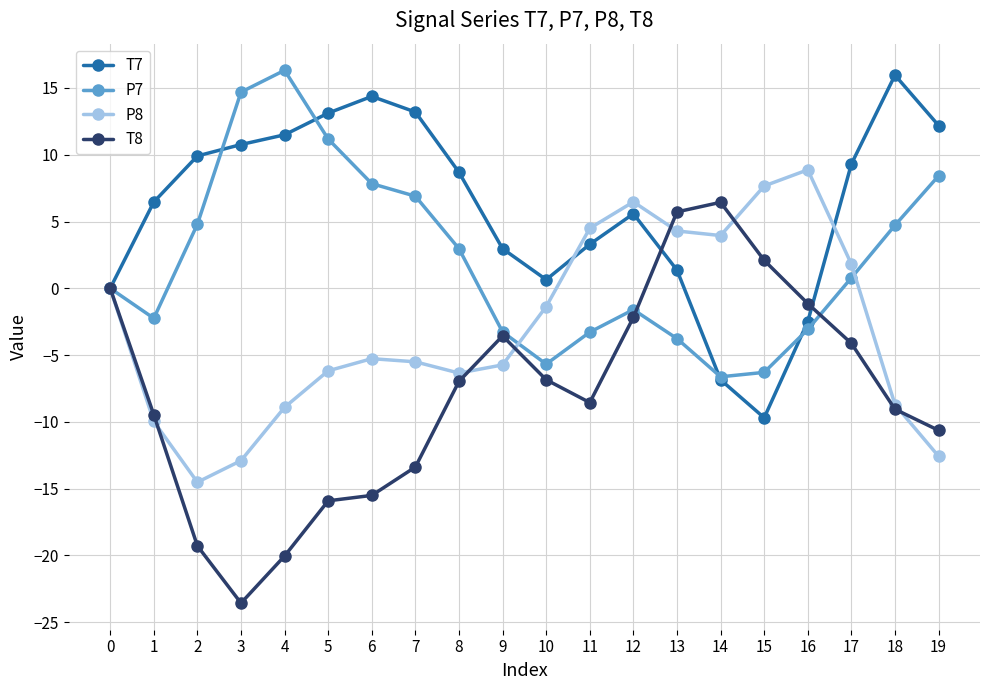

Which label corresponds to the smallest value in the chart?

3